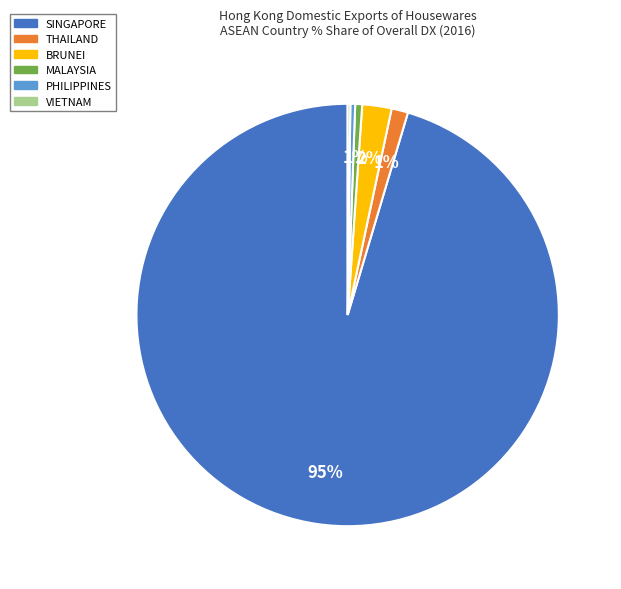

Is there a majority slice in this chart?

Yes